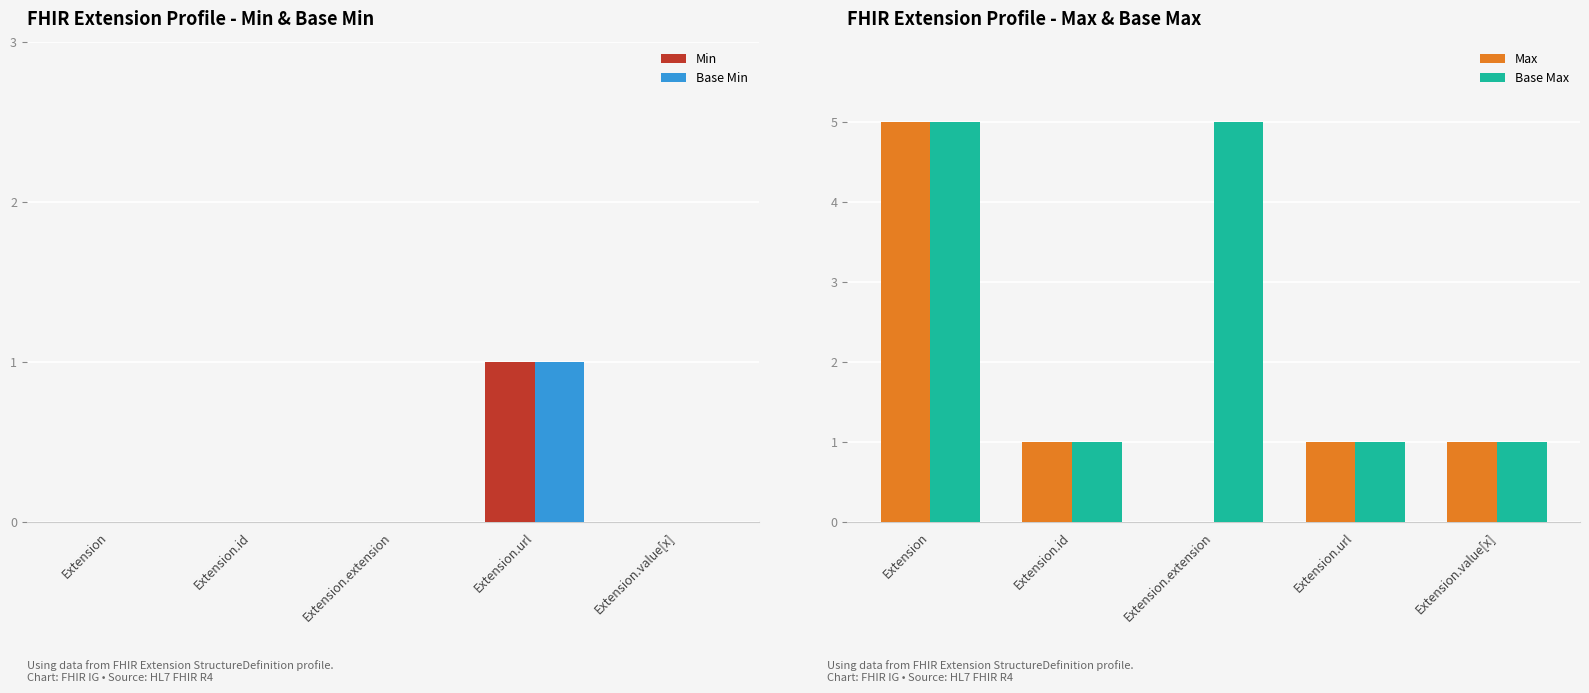

What is the maximum value shown in the chart?

5